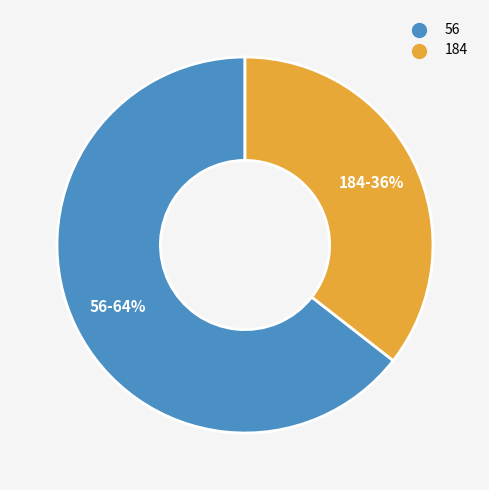

Is 56 the majority of the pie?

Yes